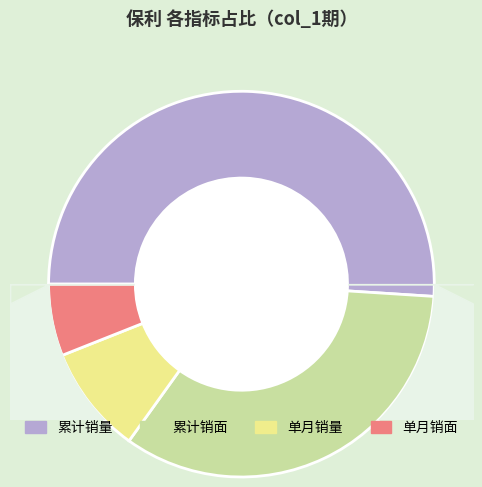

What is the ratio of the value at 单月销量 to the value at 累计销量?

0.2